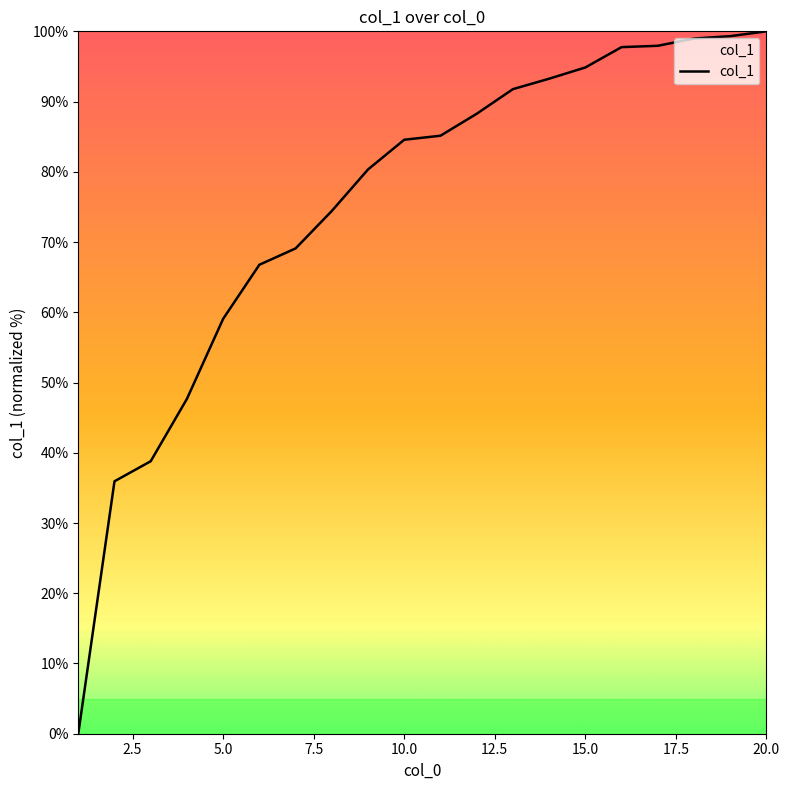

What is the difference between the maximum and minimum values?

100.0